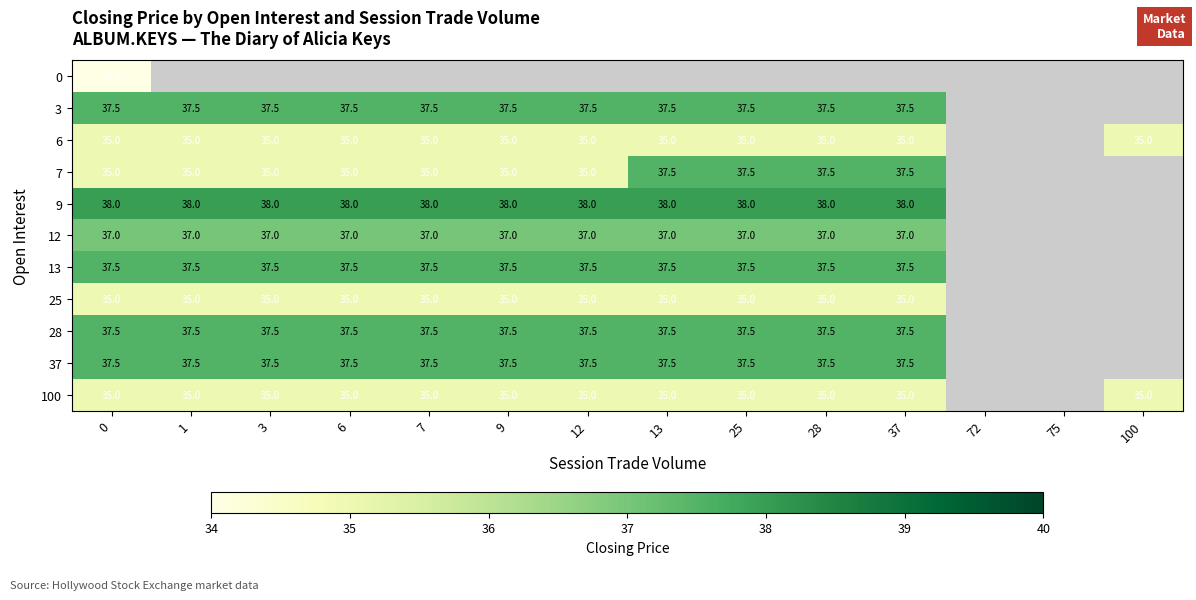

What is the sum of the 6 values at 28 and 7?

70.0